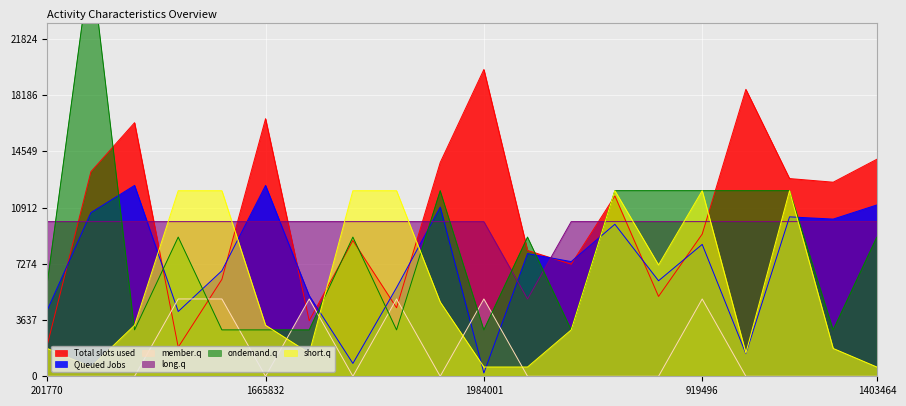

What is the minimum value for long.q?

5000.0